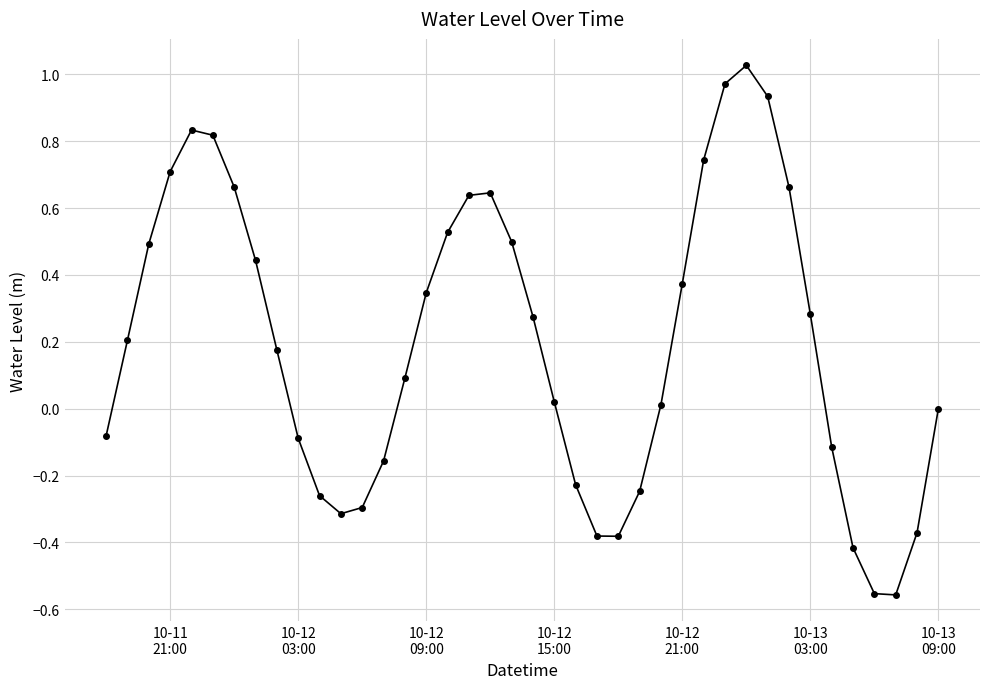

What is the difference between the maximum and minimum values?

1.6